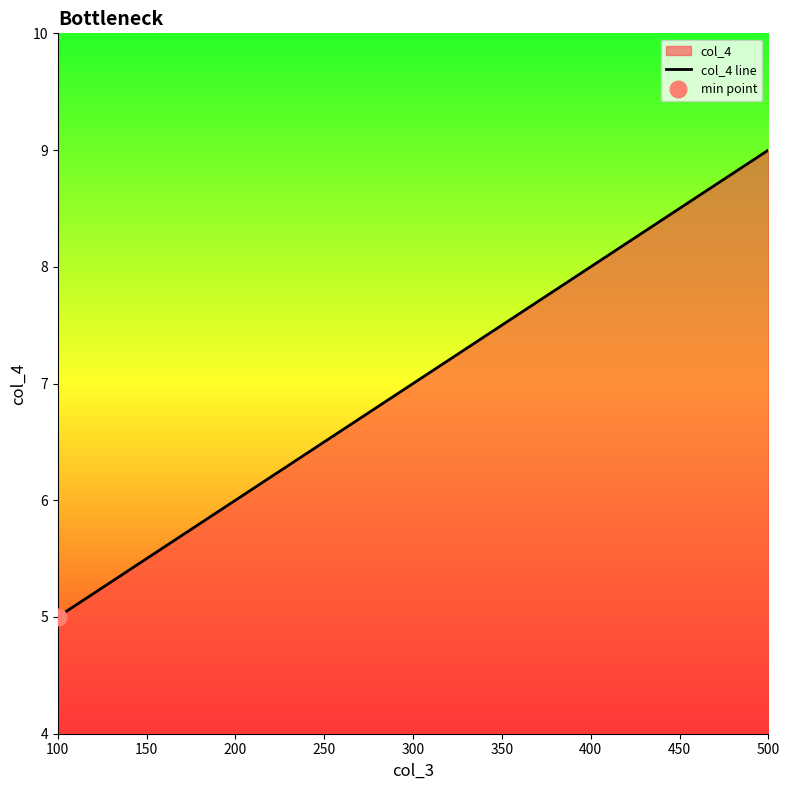

Which category has the highest value in the col_4 line series?

500